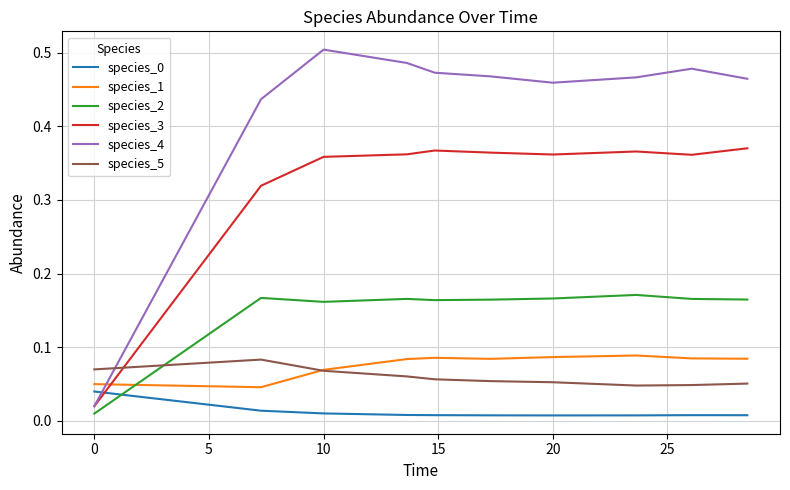

Which series has the largest total across all categories?

species_4